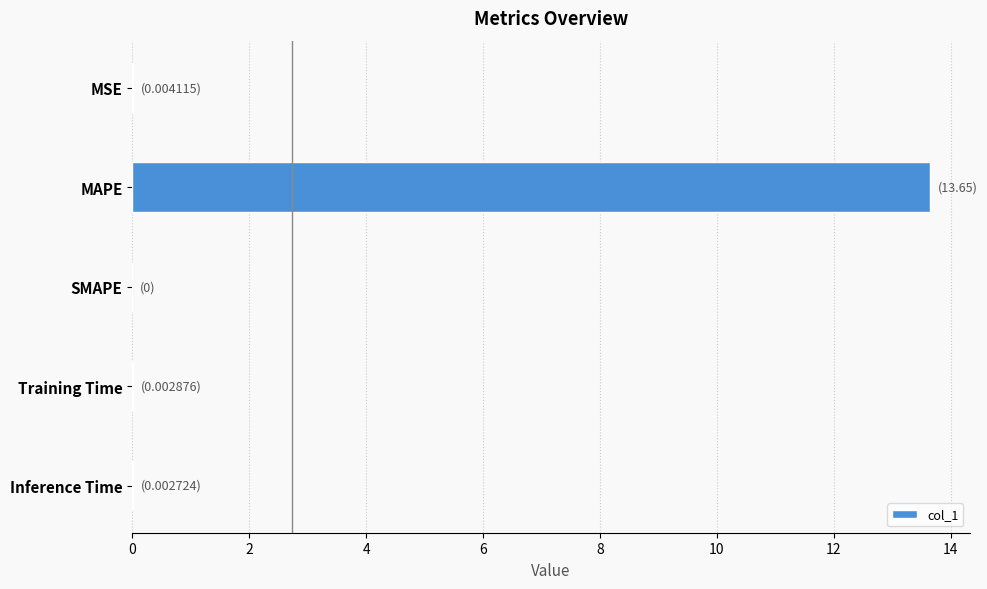

Which category has the highest value across all series?

MAPE